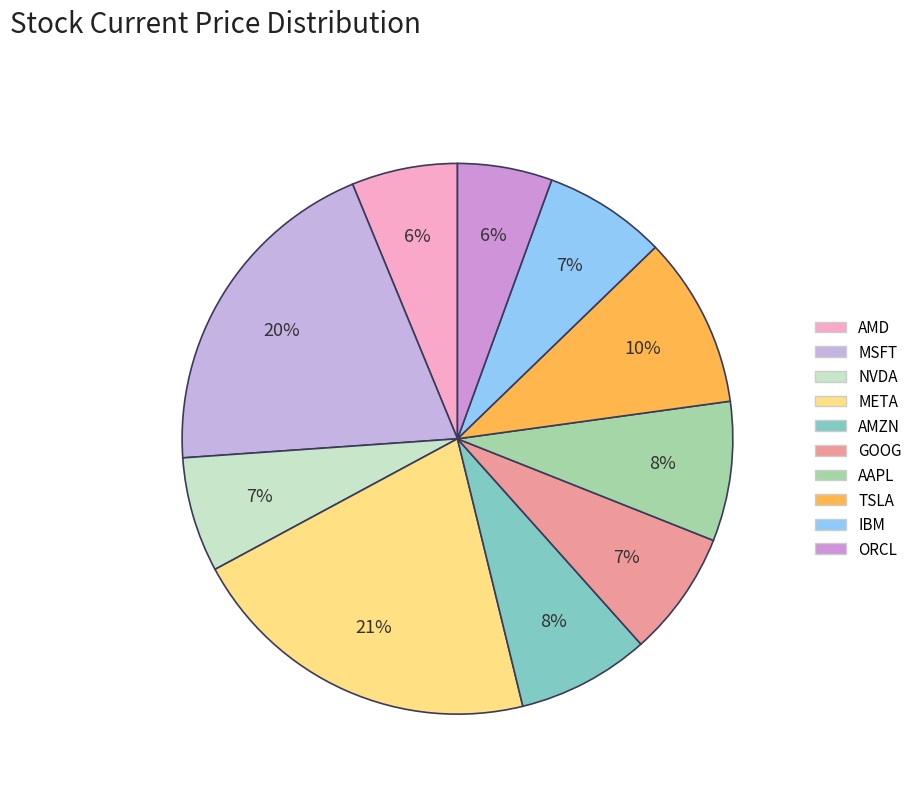

How many slices are in this pie chart?

10